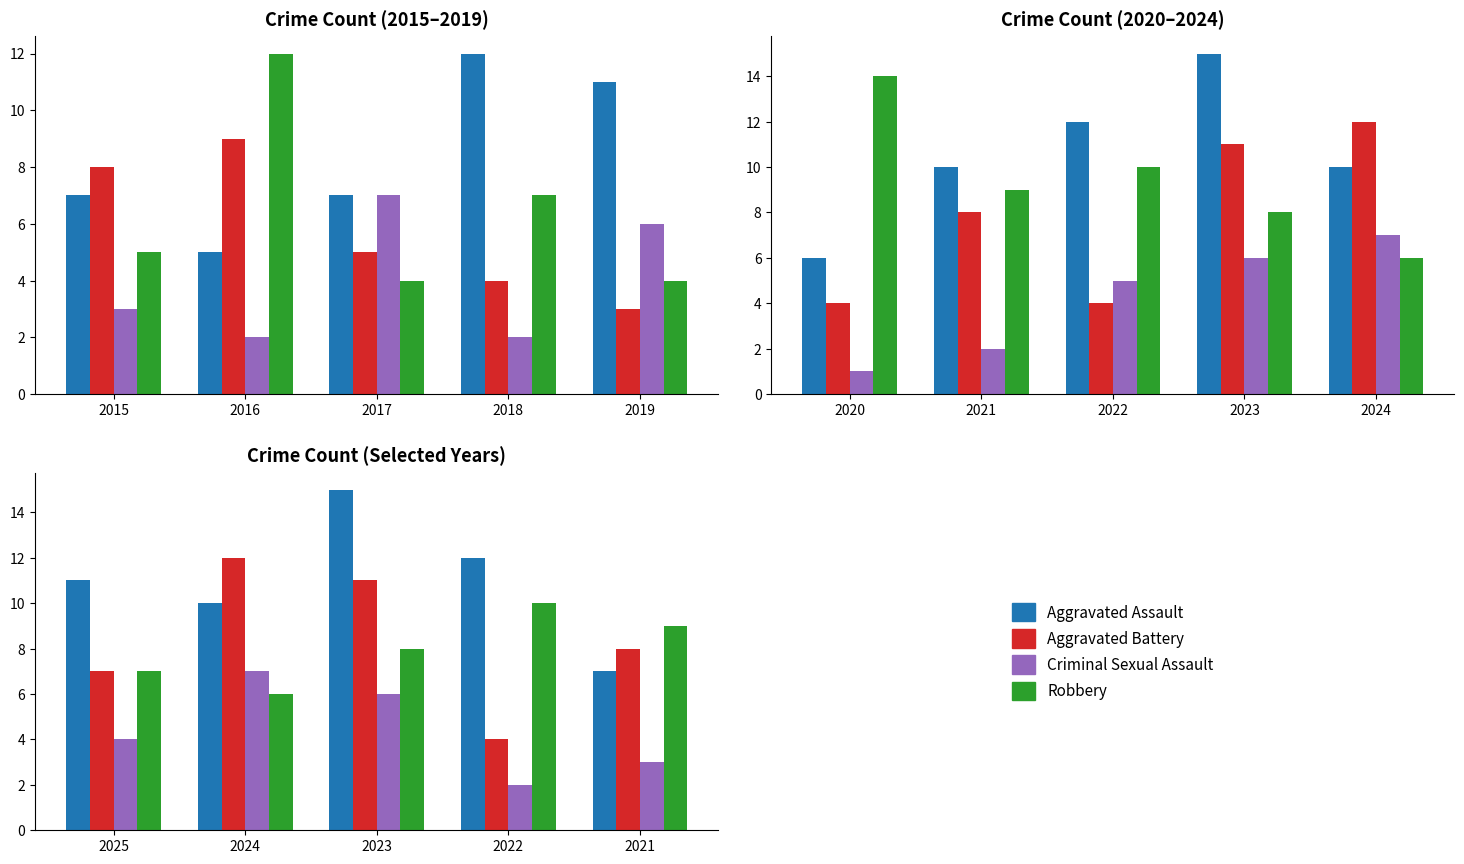

What is the value of the Aggravated Assault bar at the 2nd from the left?

10